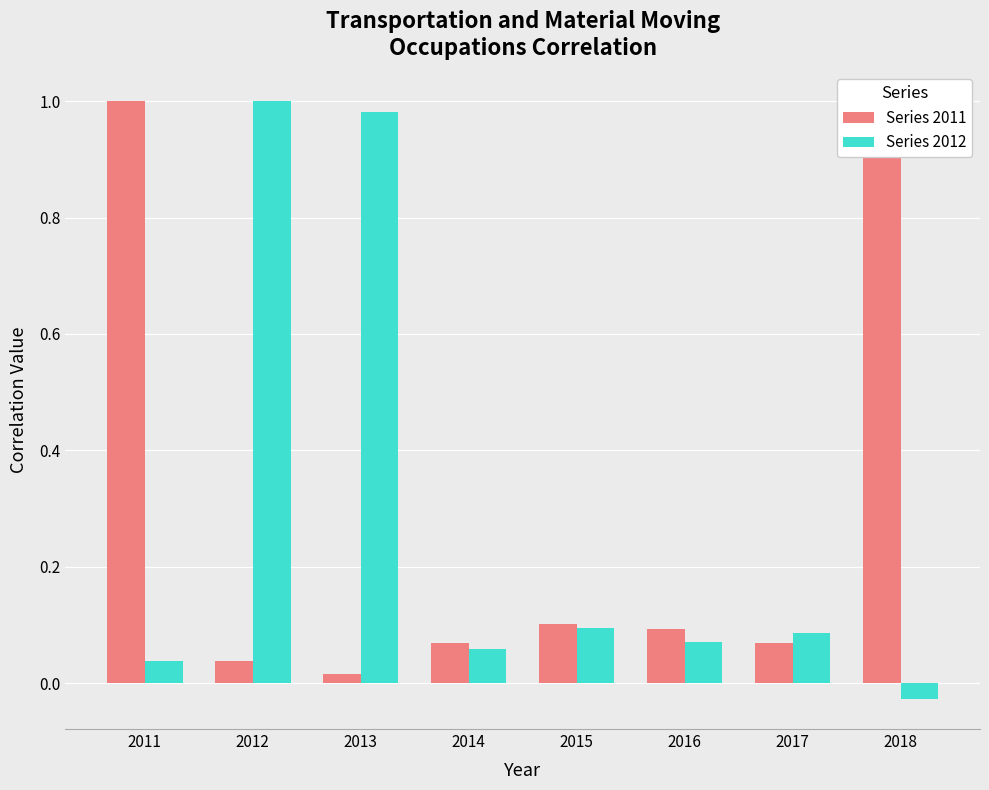

Is it true that Series 2012 equals 1.0 at 2012?

True